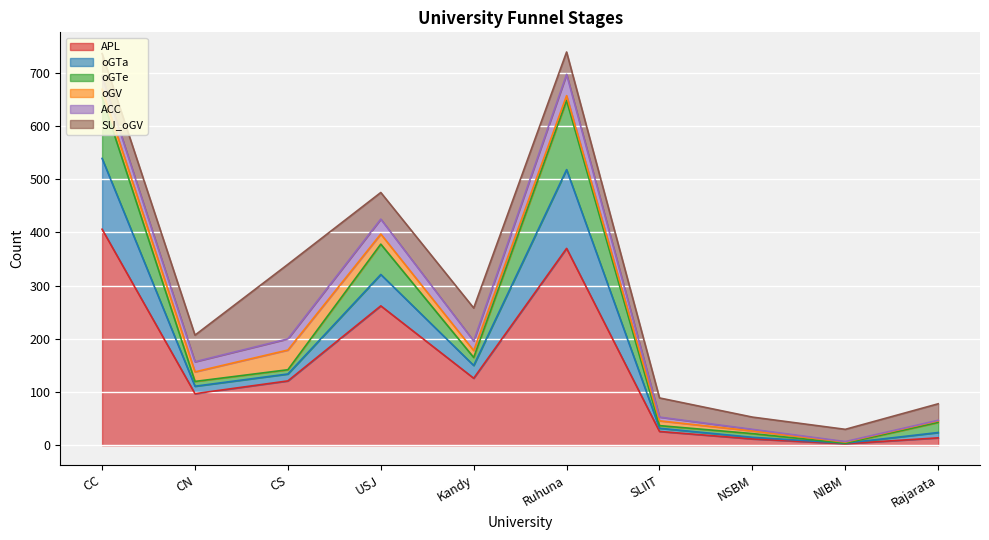

Reading right to left, list all the values displayed in this chart.

APL: 14	3	12	26	370	126	262	121	97	406
oGTa: 10	1	3	6	148	24	59	13	14	133
oGTe: 19	0	7	5	130	15	57	8	9	115
oGV: 3	2	5	9	9	13	19	37	18	15
ACC: 1	1	3	7	40	18	28	21	19	24
SU_oGV: 31	23	23	36	42	62	50	140	50	43